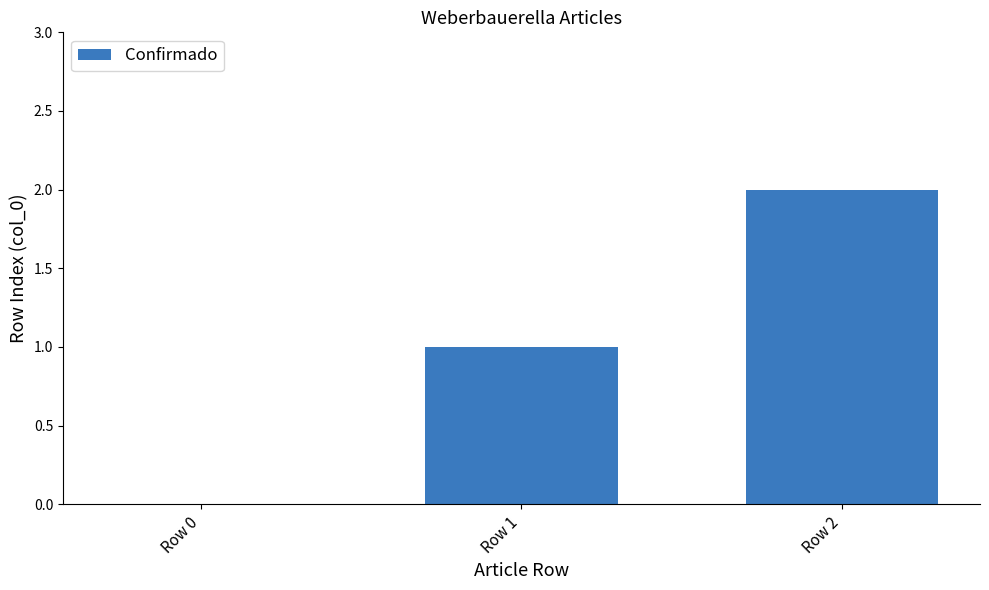

True or false: the data shows 2 at Row 1.

False